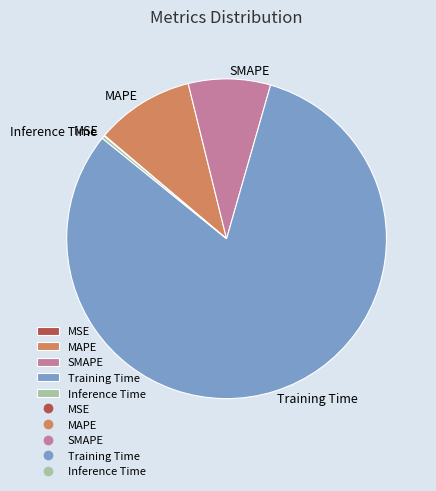

Is the sum of MAPE and Training Time greater than half?

Yes